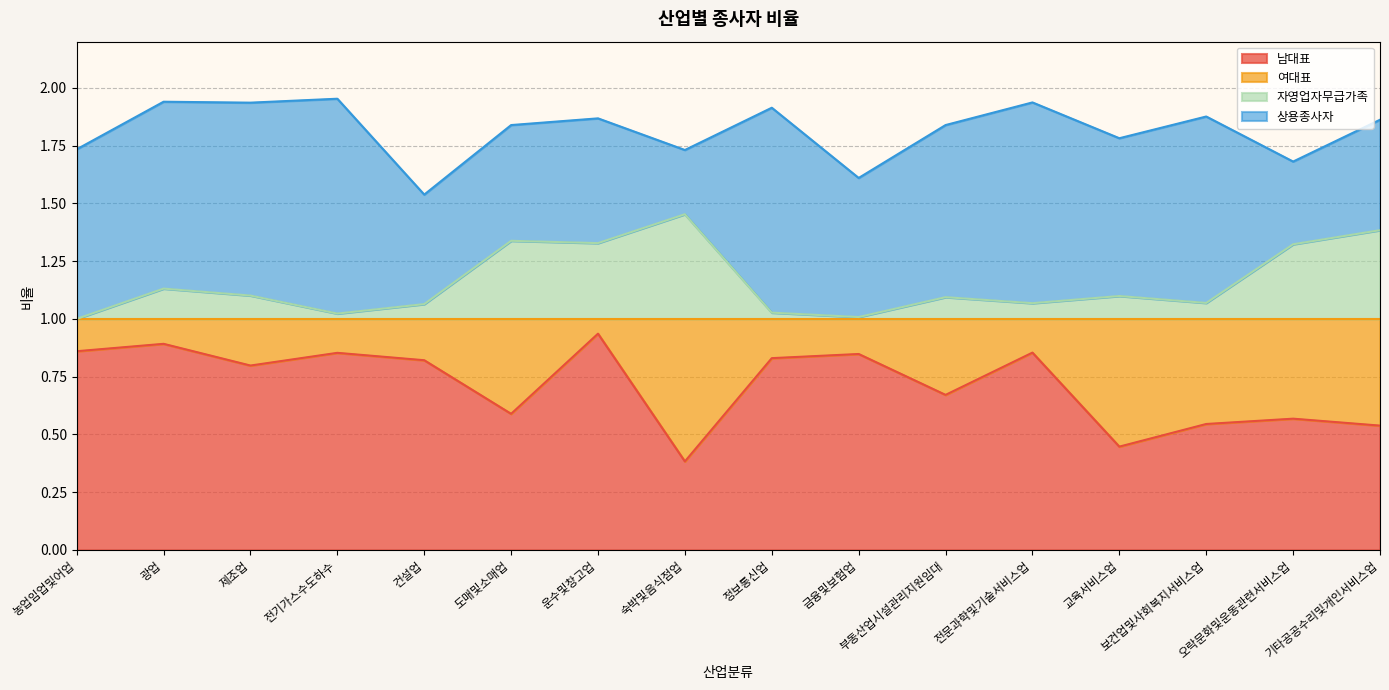

True or false: 남대표 has a value of 0.7 at 숙박및음식점업.

False